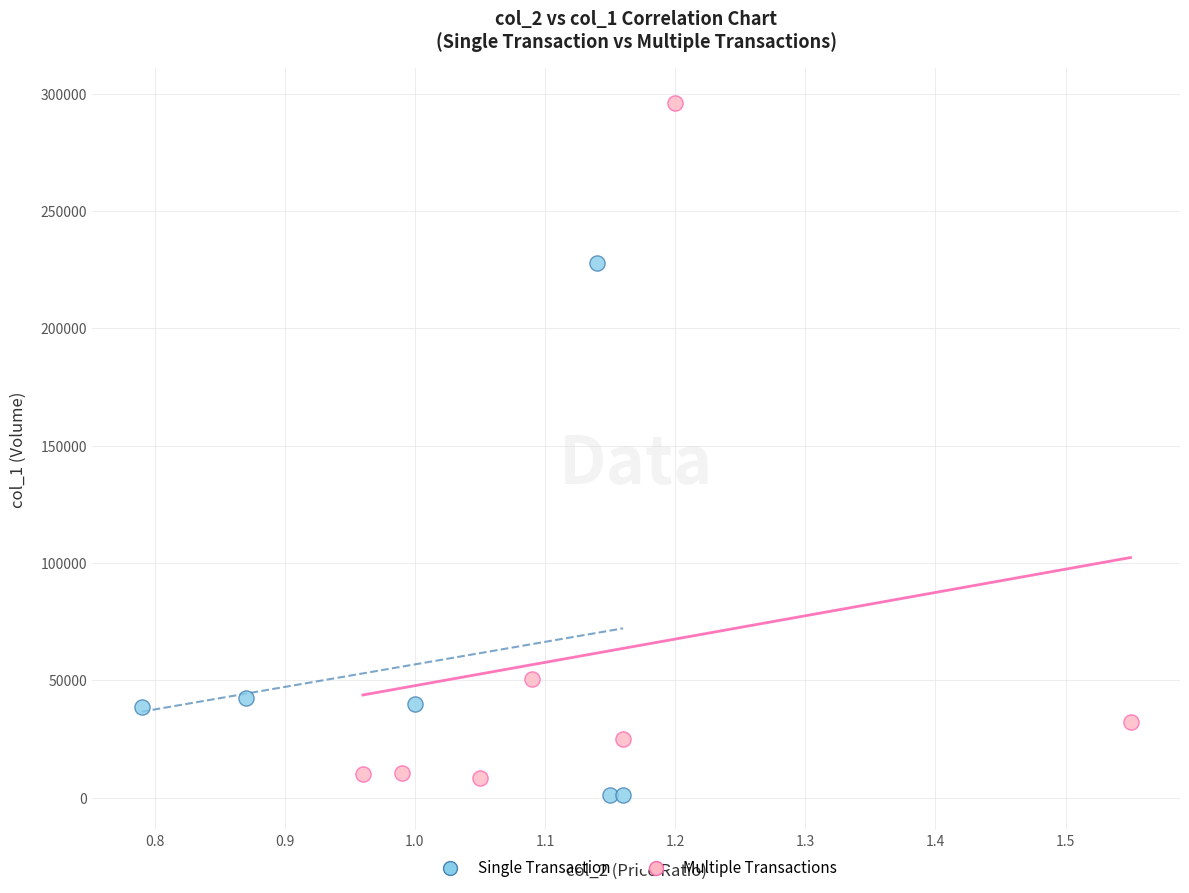

Which series reaches the minimum Y coordinate?

Single Transaction